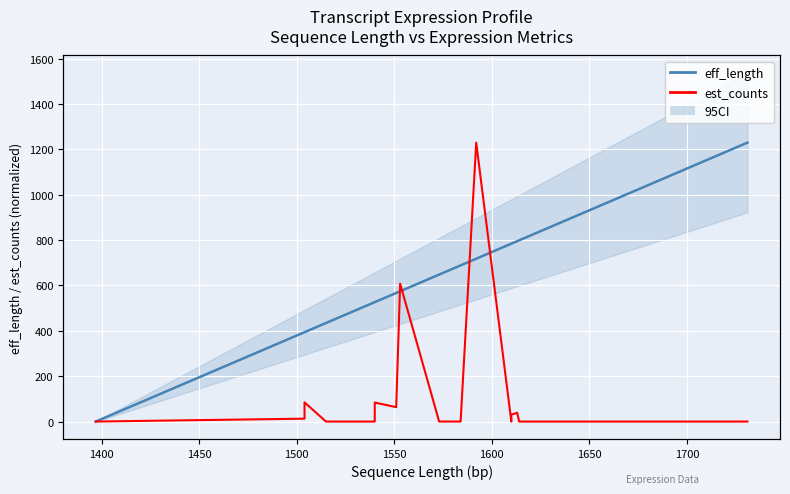

How many data points in eff_length (norm) are above 843?

20